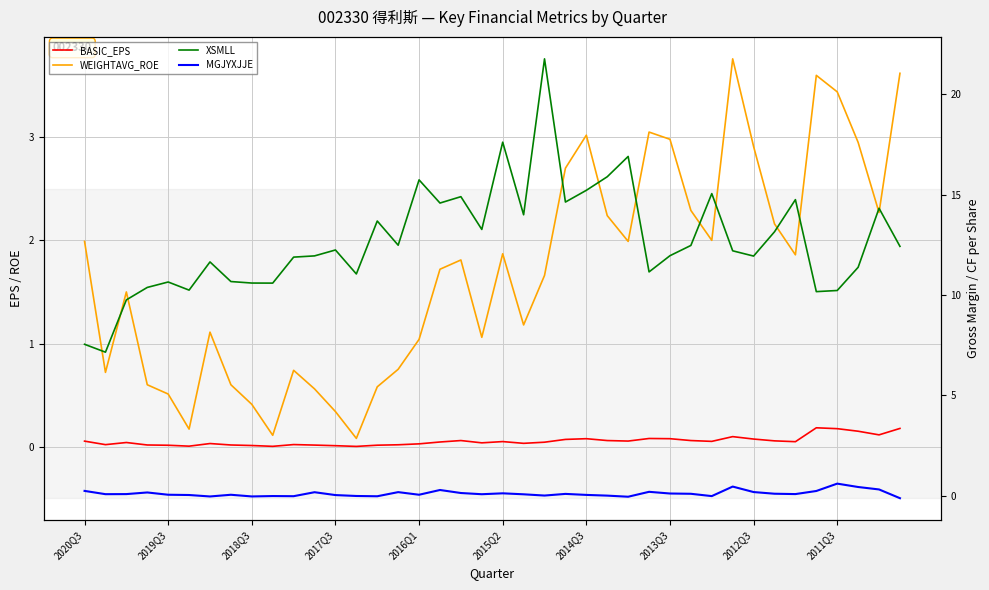

Rank the series at 30 from highest to lowest value.

XSMLL, WEIGHTAVG_ROE, BASIC_EPS, MGJYXJJE